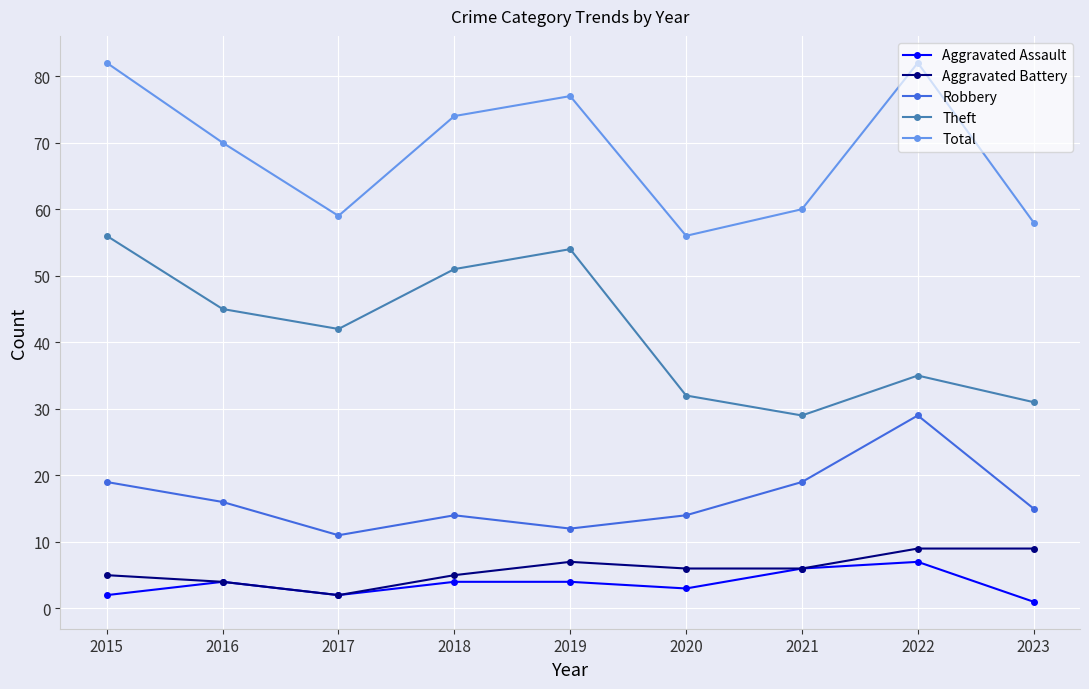

True or false: Theft has more than 2 points higher than both neighbors.

False